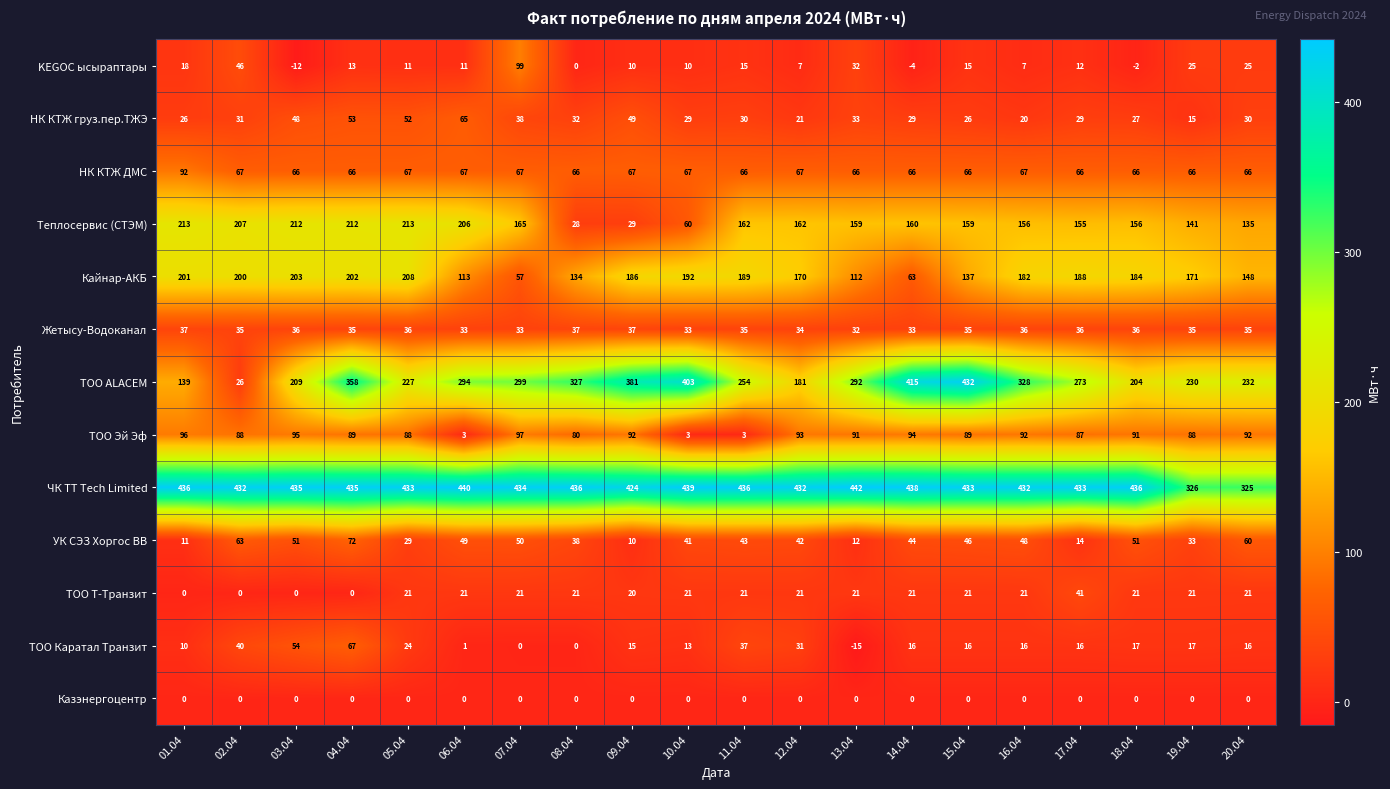

At which label does ТОО ALACEM first exceed 292?

04.04